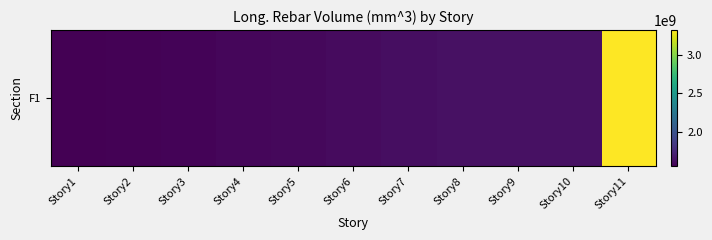

Rank the categories by value from highest to lowest.

Story11, Story9, Story10, Story8, Story7, Story6, Story5, Story4, Story3, Story2, Story1